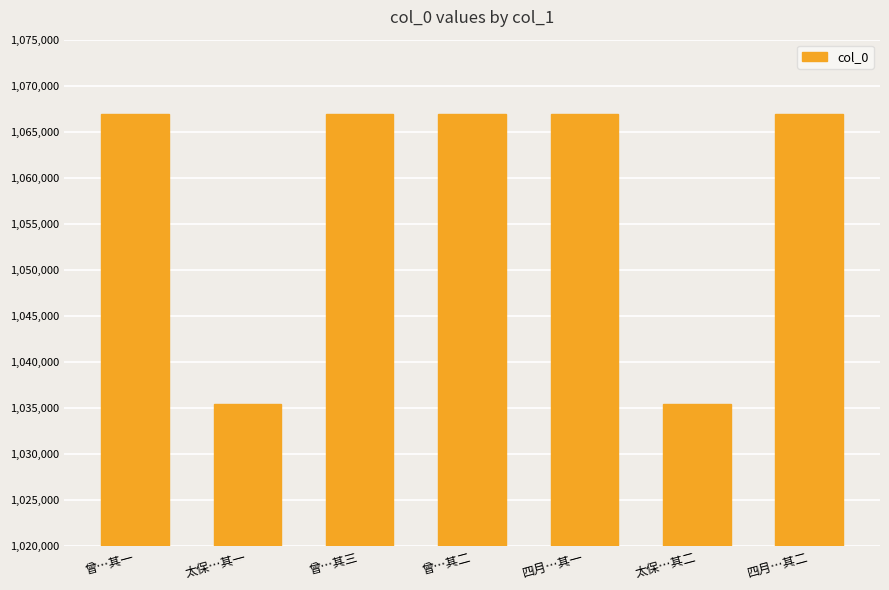

Is it true that the value at 曾…其一 is 418945?

False